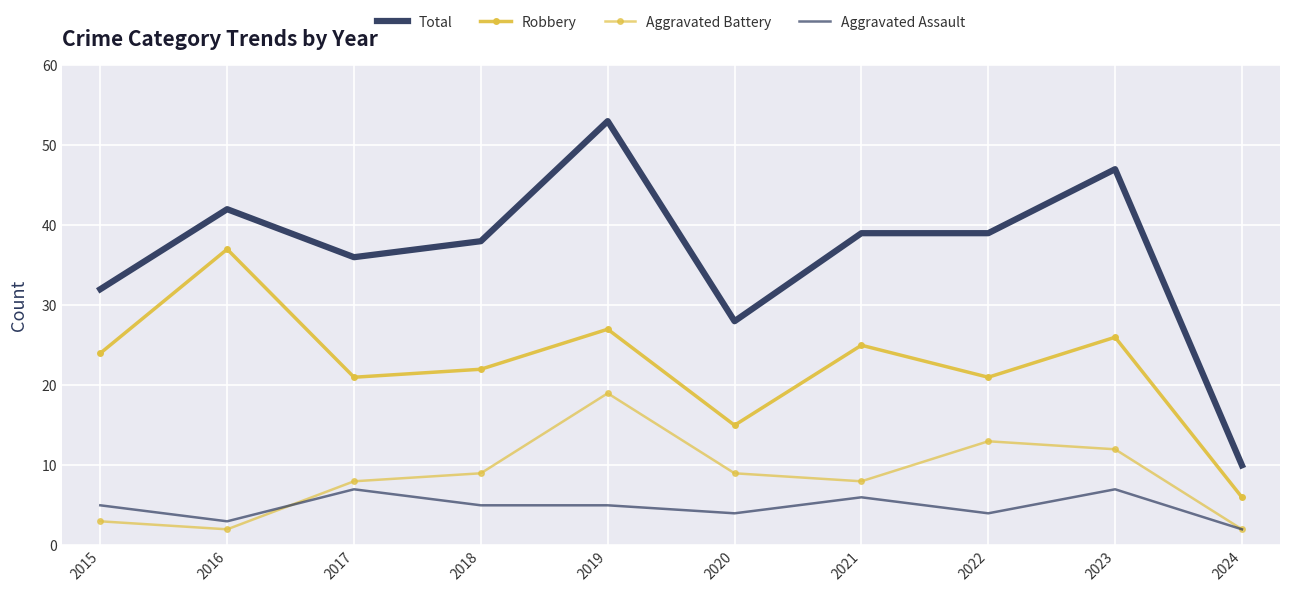

The value of Total at 2022 is 39. True or false?

True